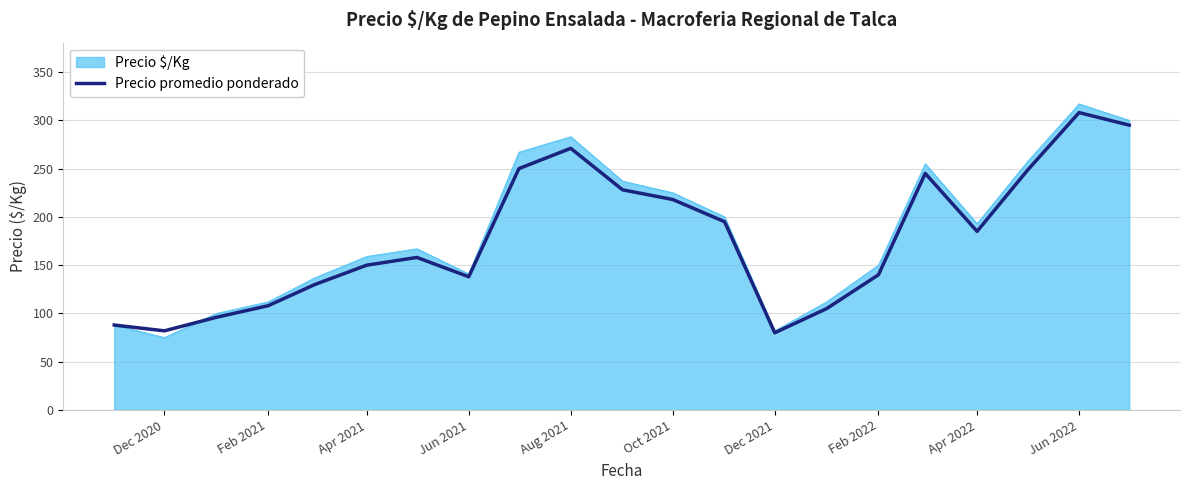

What is the greatest value displayed?

317